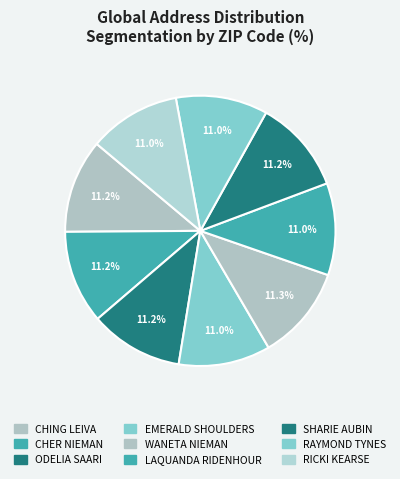

How many segments does this pie chart have?

9